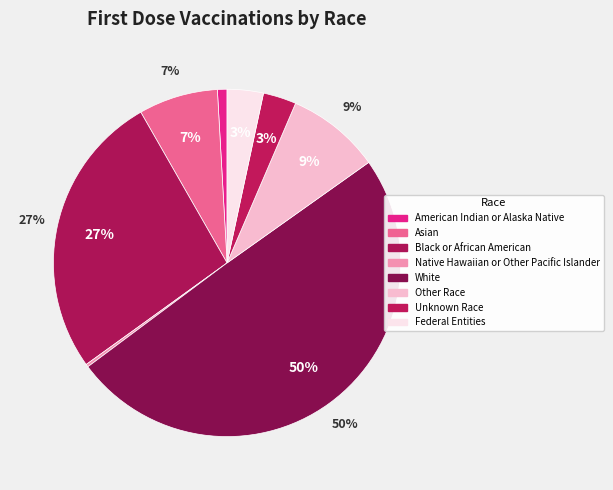

What is the smallest slice in the pie chart?

Native Hawaiian or Other Pacific Islander